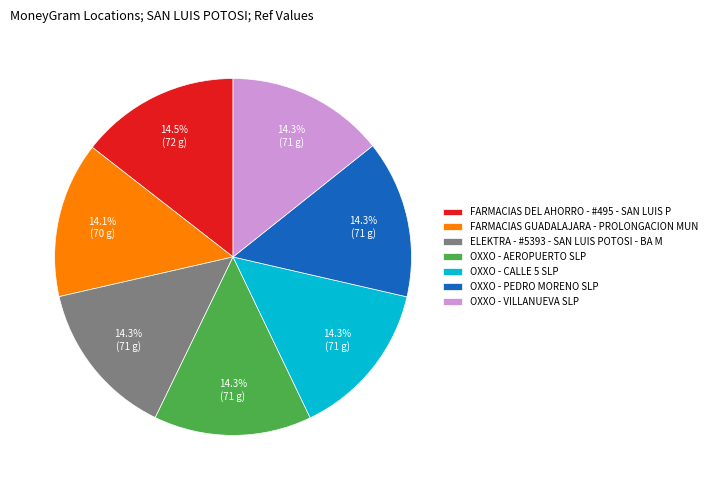

How many slices are in this pie chart?

7